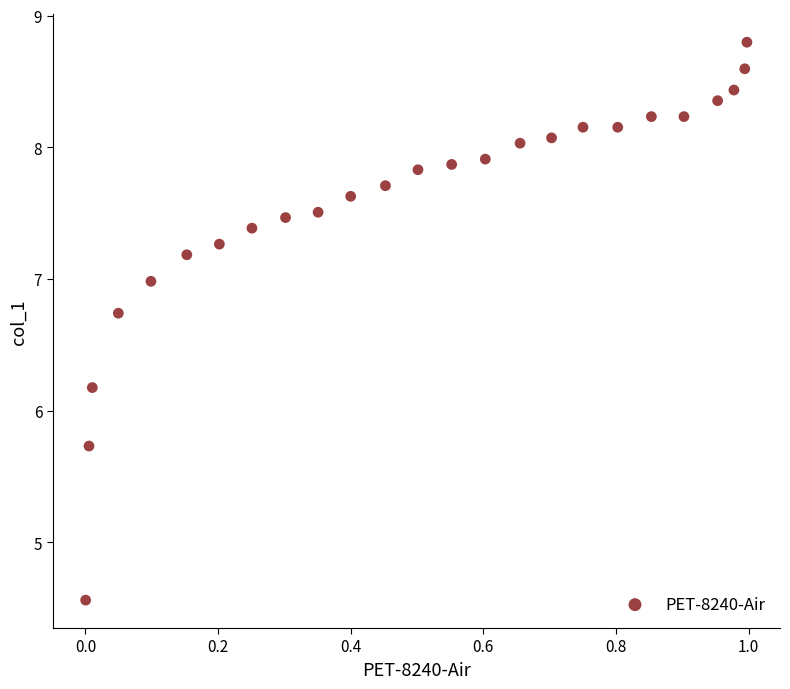

What Y value in the scatter plot is closest to 6?

6.2